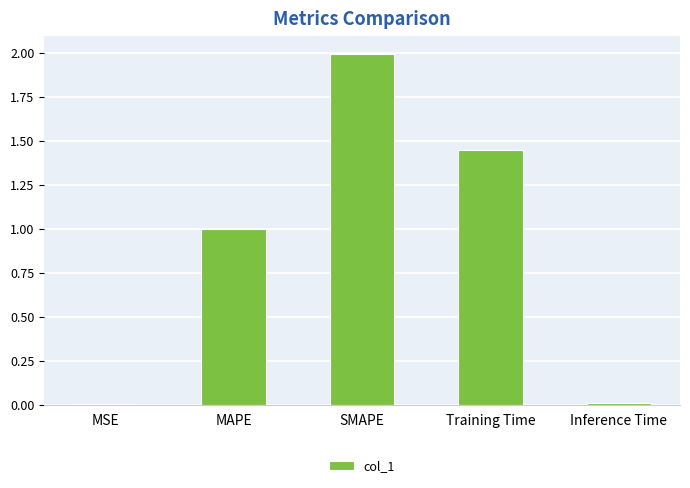

What is the change in value from MSE to SMAPE?

+2.0